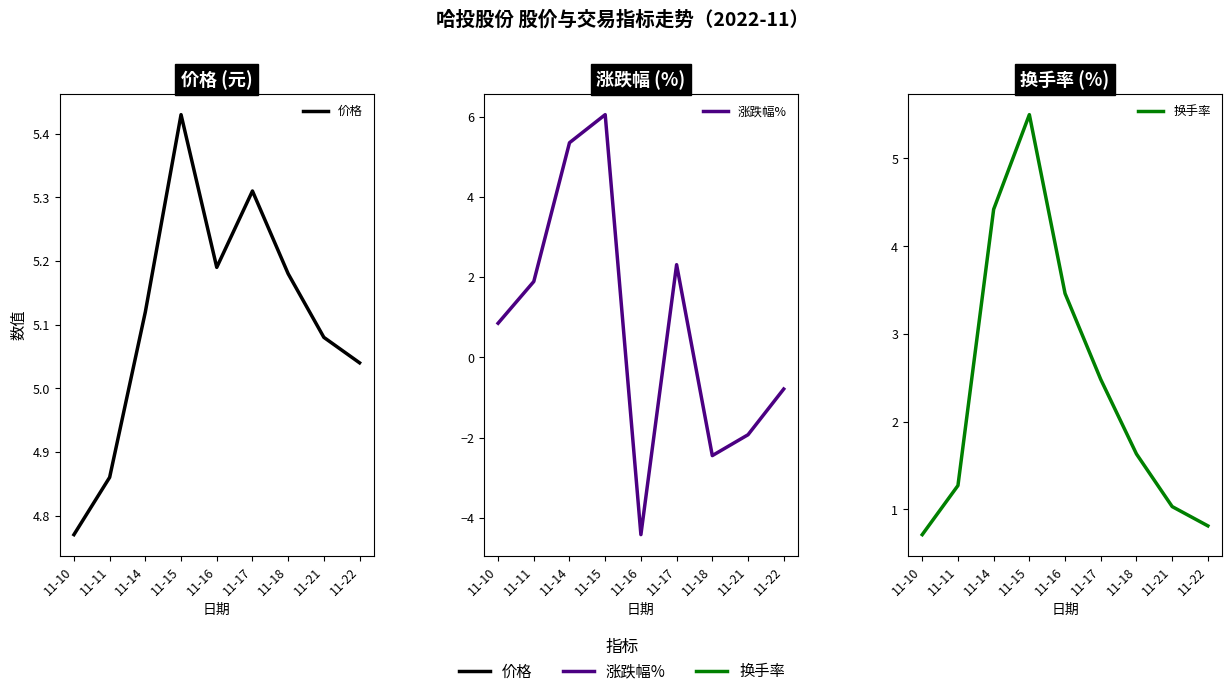

Which series has the largest range (max minus min)?

涨跌幅%